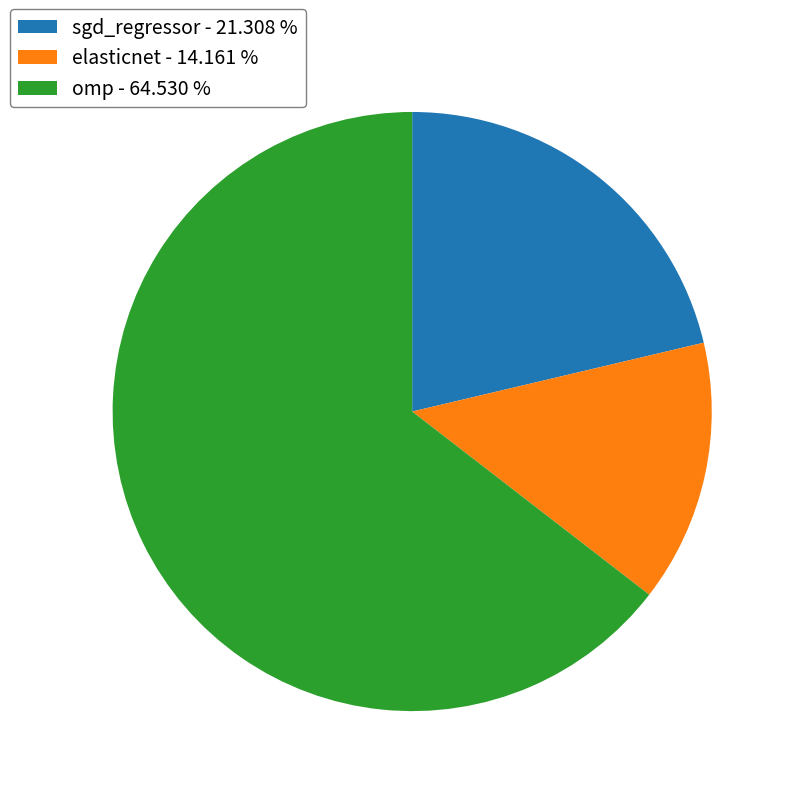

Combined, do sgd_regressor - 21.308 % and elasticnet - 14.161 % account for over 50%?

No